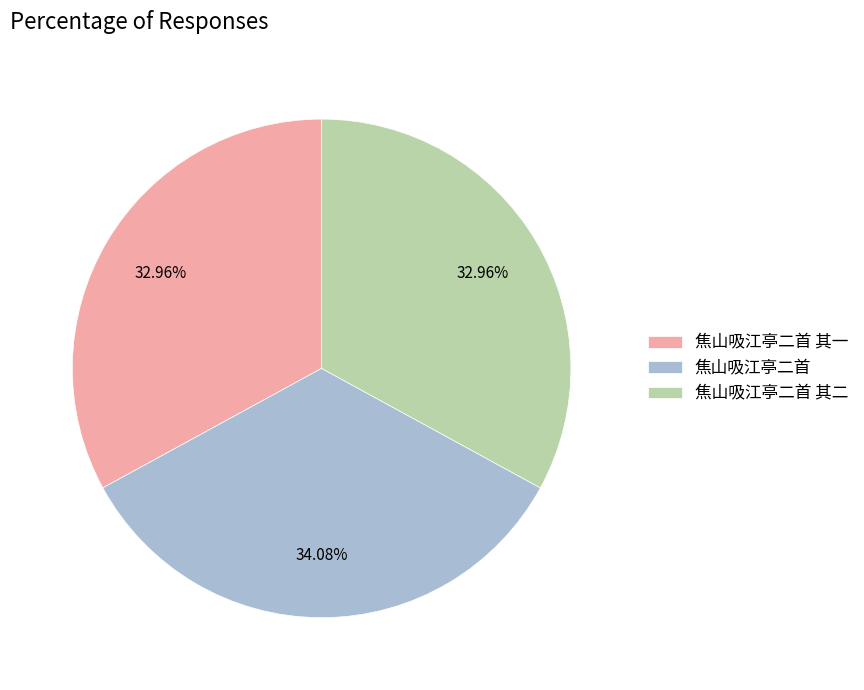

How much of the chart is everything except 焦山吸江亭二首 其一?

67.0%